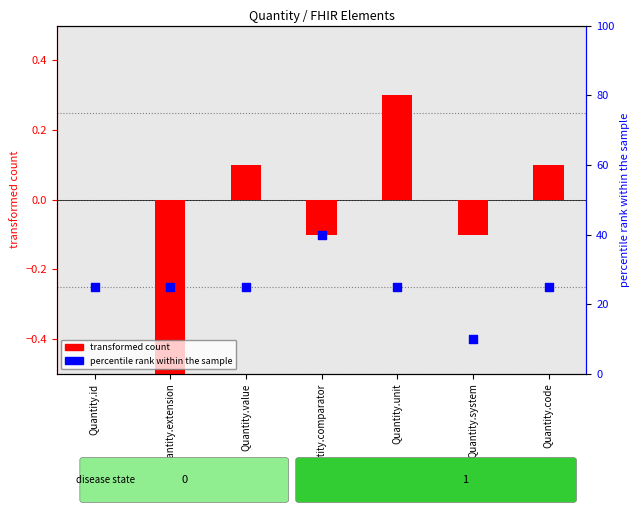

At which category is the sum across all series the highest?

Quantity.comparator